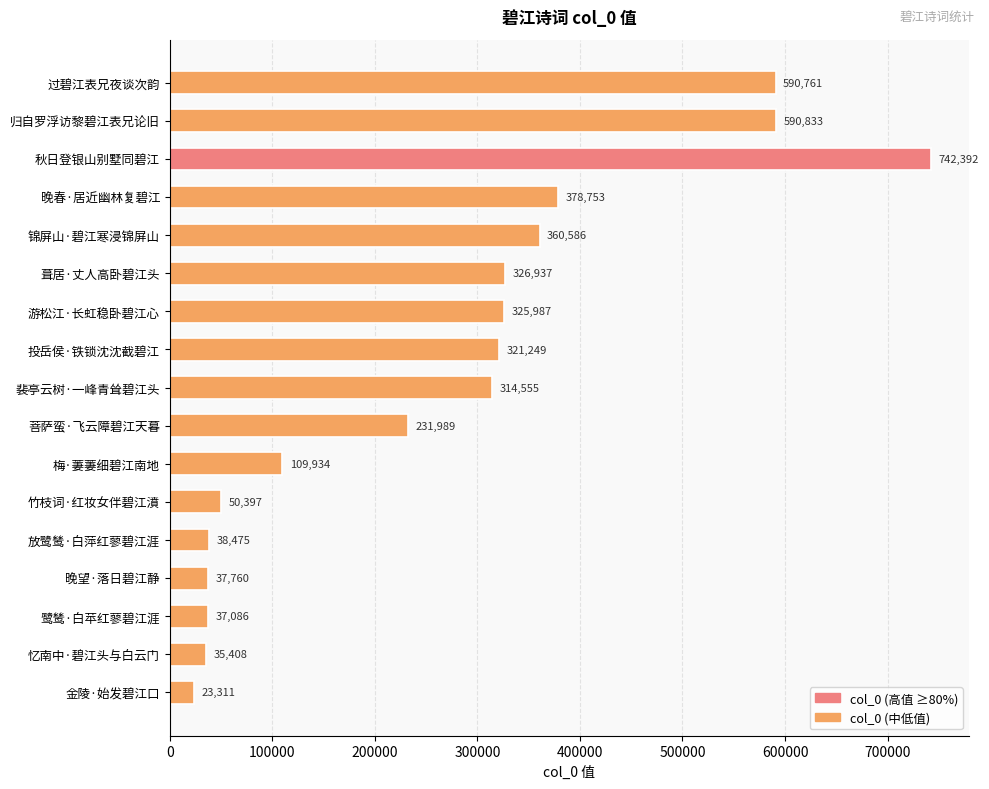

What is the difference between the maximum and minimum values?

719081